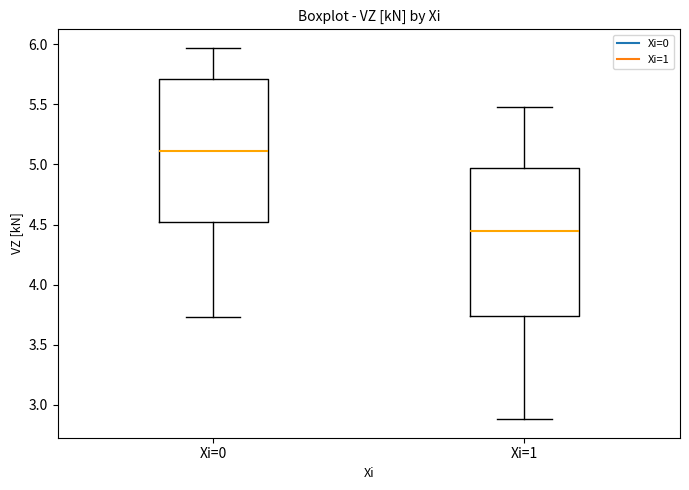

Reading left to right, read every box against the y-axis: the position of its median line, the range the box covers, and the ends of its whiskers. The values are not printed on the chart, so give them approximately, as read against the axis.

Xi=0: median 5.10, box 4.50 to 5.70, whiskers 3.75 to 5.95
Xi=1: median 4.45, box 3.75 to 4.95, whiskers 2.90 to 5.50